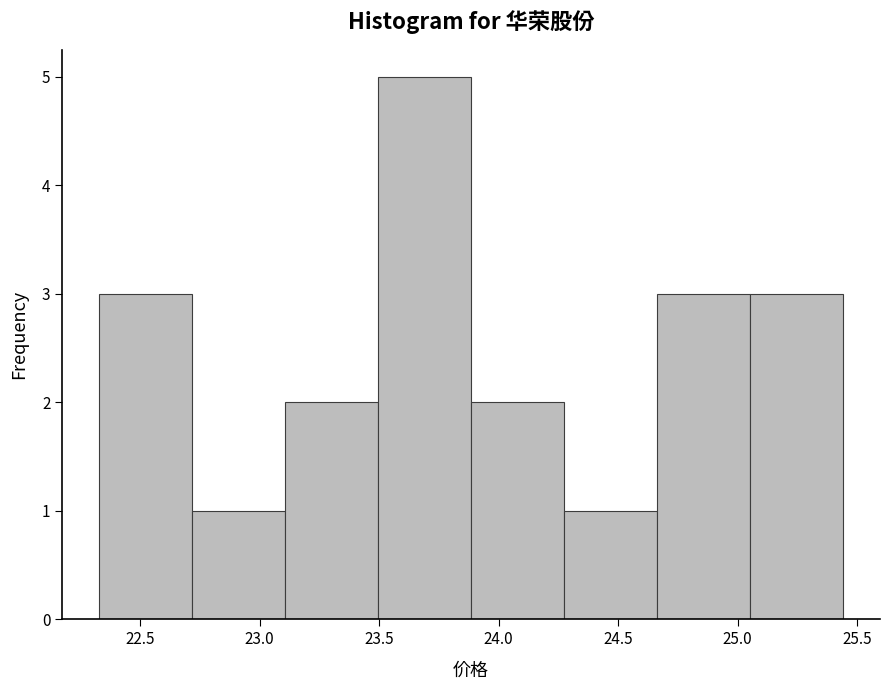

Reading left to right, list every bar in this chart as the range it spans on the x-axis followed by its height. Neither the bar edges nor the heights are printed on the chart, so give them approximately, as read against the axes.

22.35 to 22.70: 3
22.70 to 23.10: 1
23.10 to 23.50: 2
23.50 to 23.90: 5
23.90 to 24.25: 2
24.25 to 24.65: 1
24.65 to 25.05: 3
25.05 to 25.45: 3